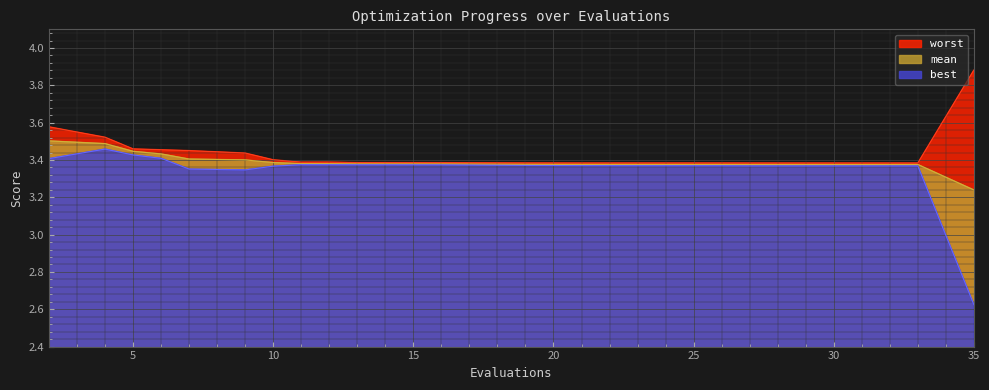

What is the difference between the maximum and second lowest values in the mean series?

0.1